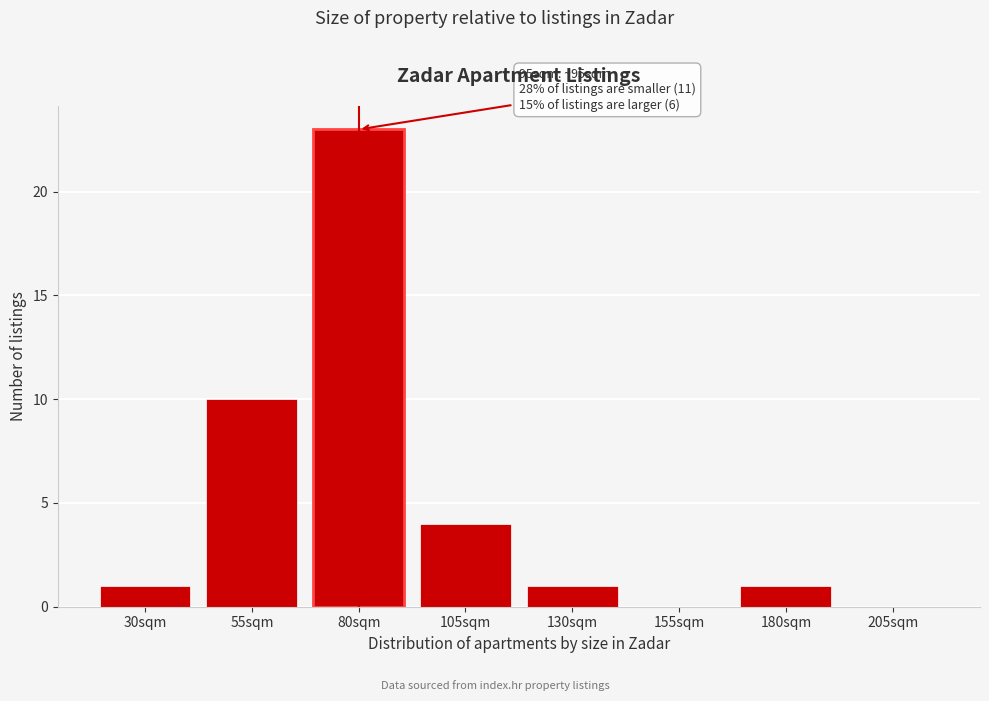

Reading right to left, extract all data points from this chart.

205sqm=0	180sqm=1	155sqm=0	130sqm=1	105sqm=4	80sqm=23	55sqm=10	30sqm=1